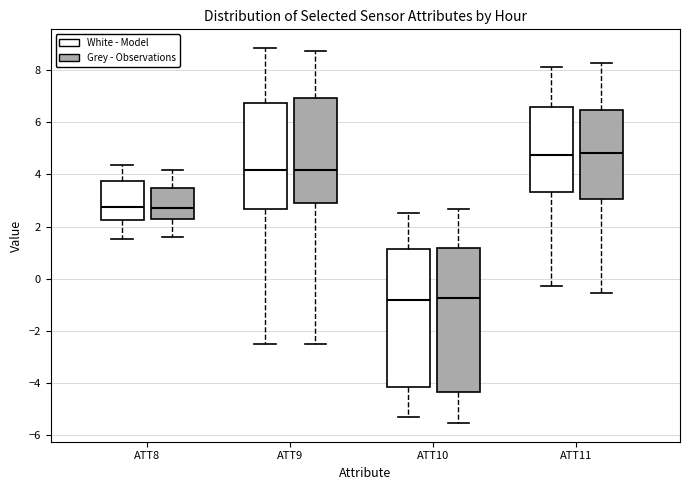

Where is the lower edge of the box for ATT8 (White - Model) on the y-axis? The values are not printed on the chart, so give them approximately, as read against the axis.

2.2